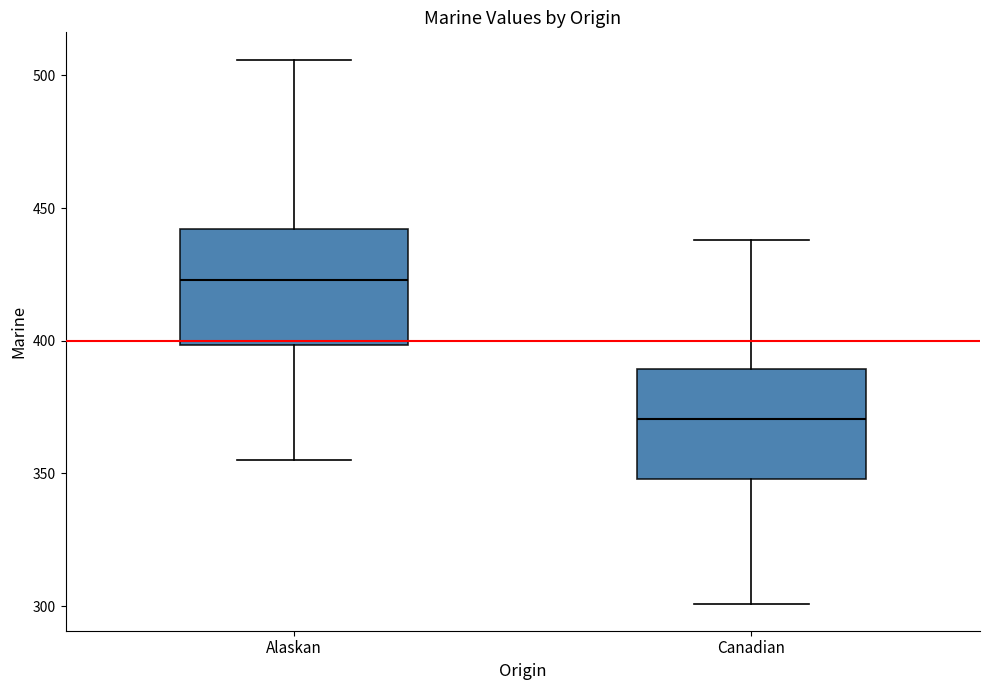

Reading left to right, transcribe this box plot: for each box, give where its median line is, the range the box spans, and where its two whiskers end, as read against the y-axis. The values are not printed on the chart, so give them approximately, as read against the axis.

Alaskan: median 425, box 400 to 440, whiskers 355 to 505
Canadian: median 370, box 350 to 390, whiskers 300 to 440